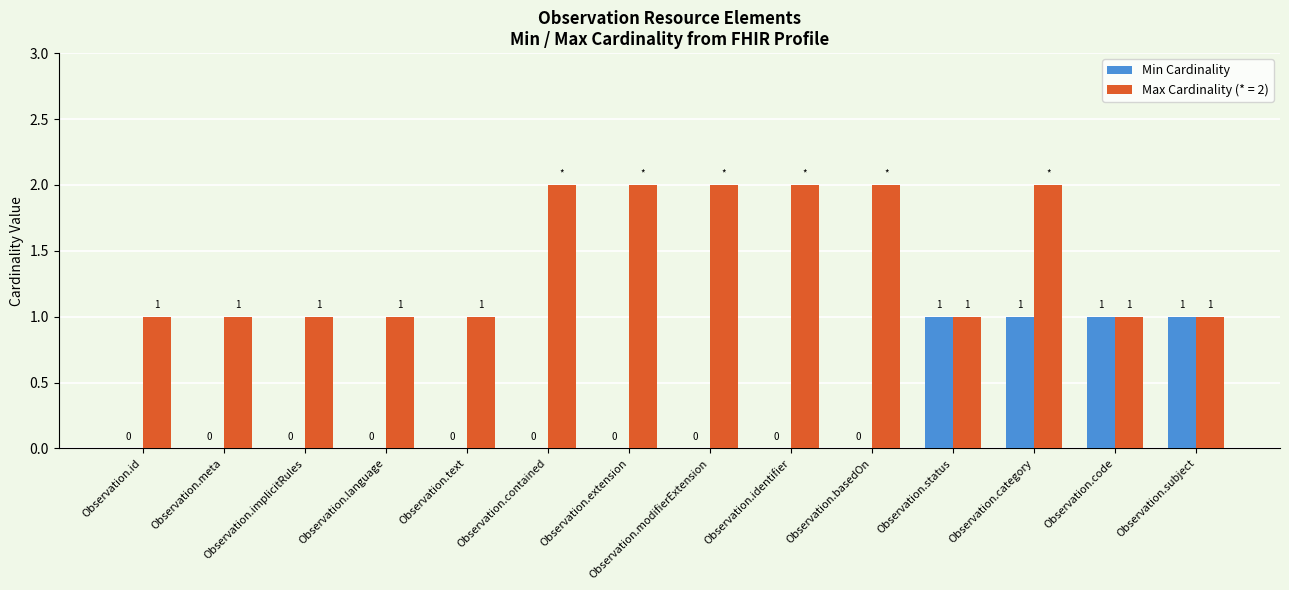

Are the bars horizontal?

No